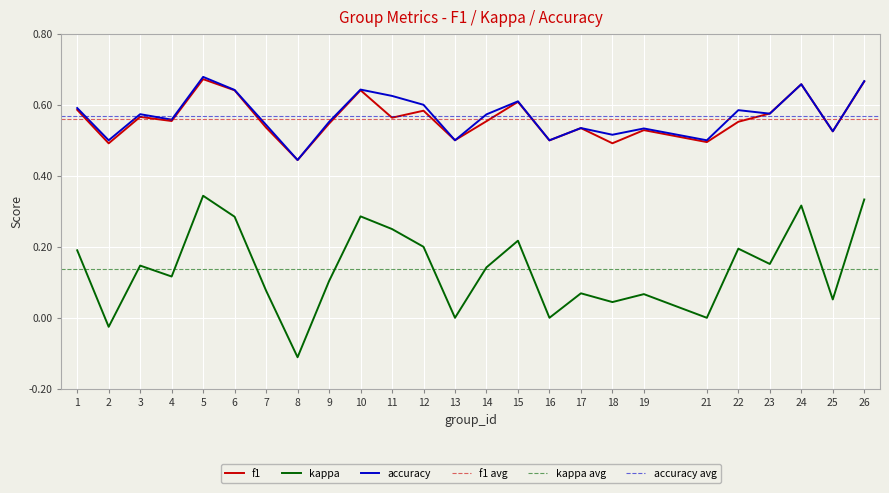

The value of f1 at 17 is 0.3. True or false?

False